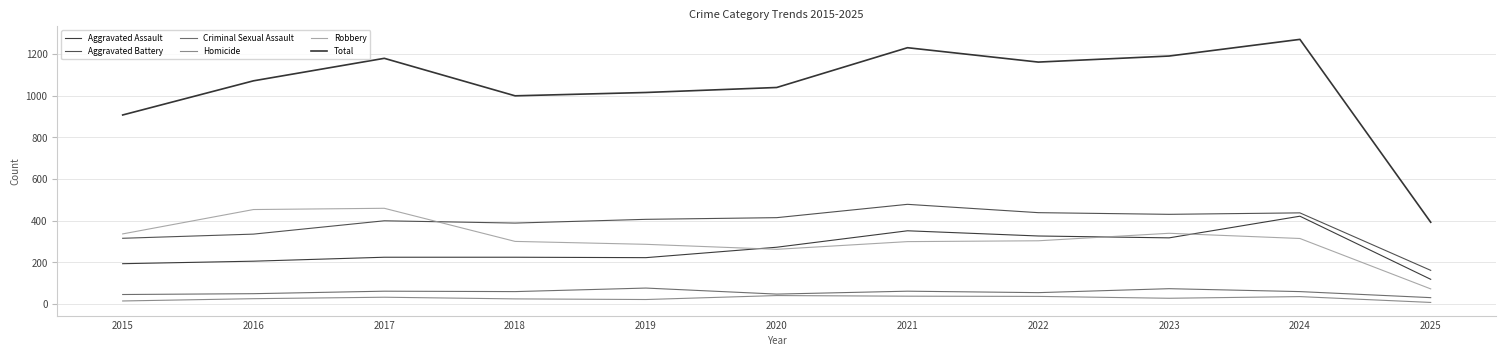

What is the value of the Aggravated Battery point at the 5th from the left?

407